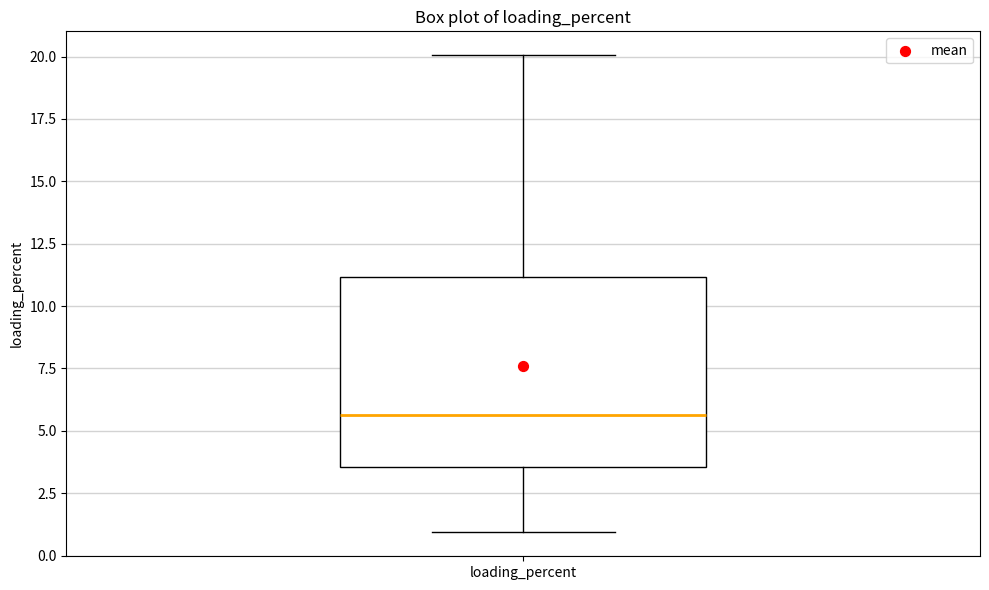

Read this box plot against the y-axis: the position of the median line, the range covered by the box, and the ends of both whiskers. The values are not printed on the chart, so give them approximately, as read against the axis.

median 5.5, box 3.5 to 11.0, whiskers 1.0 to 20.0